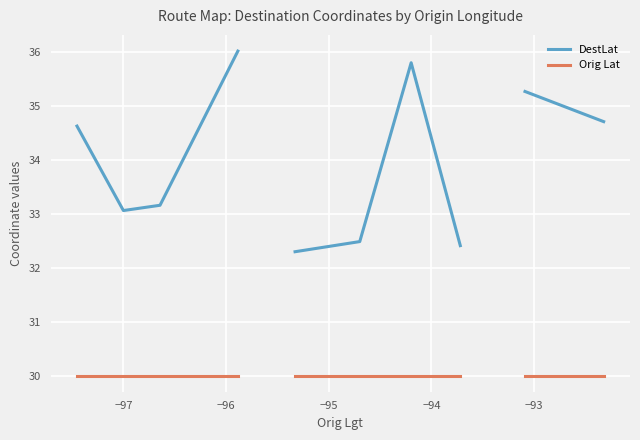

Is this an area chart (filled region under the line)?

No